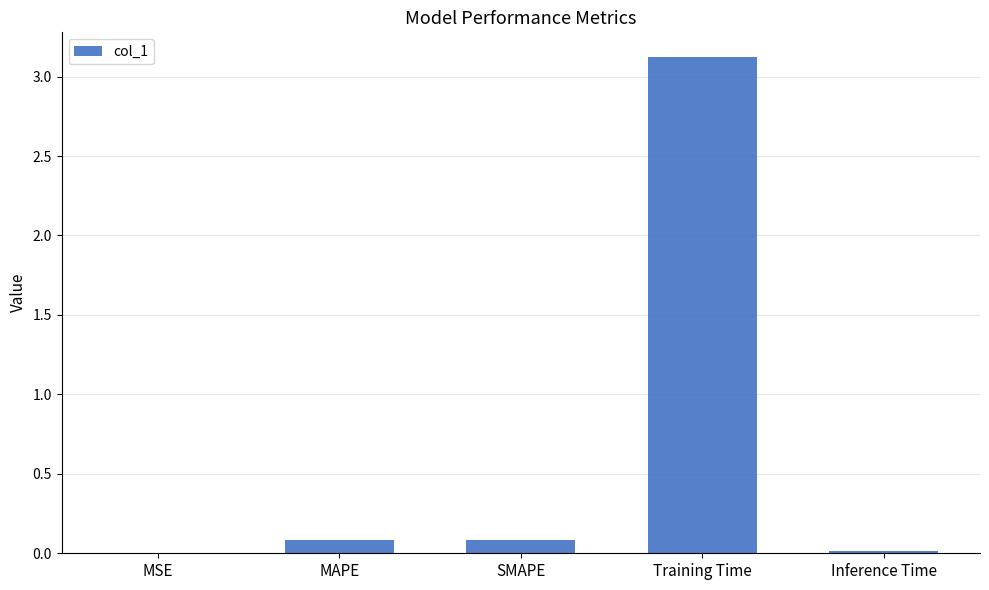

What is the greatest value displayed?

3.1